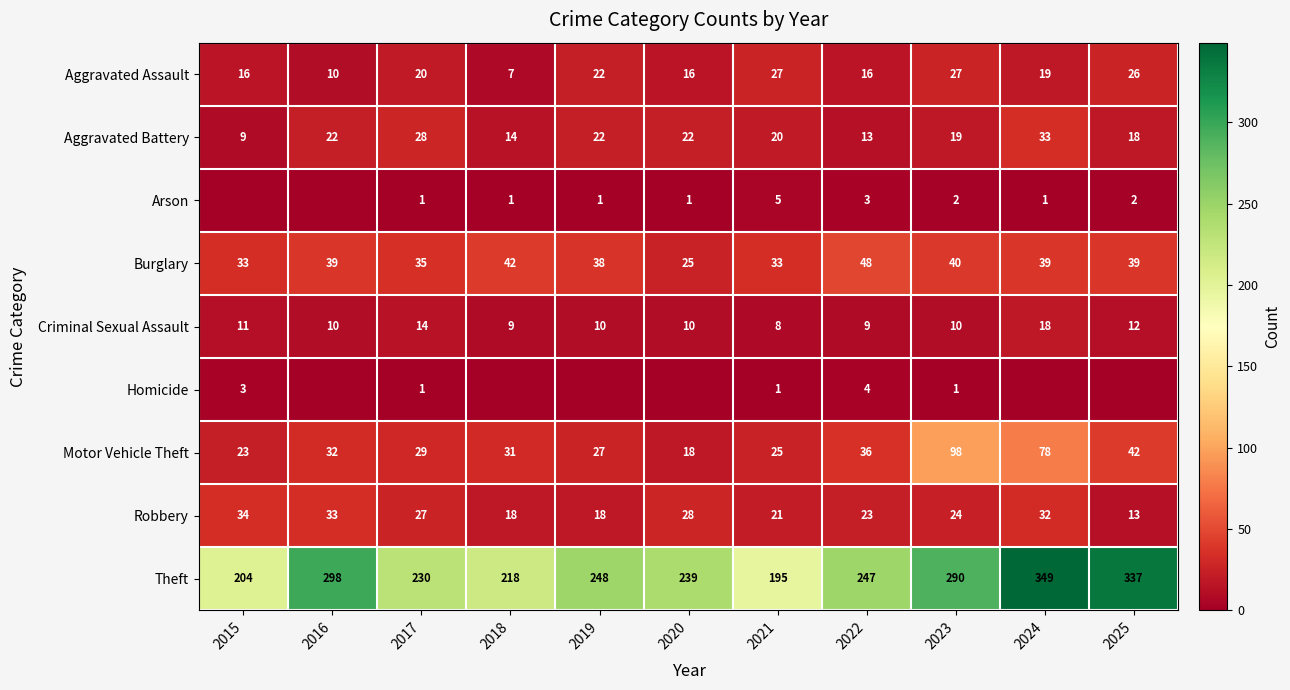

Is it true that Arson equals 0 at 2019?

False